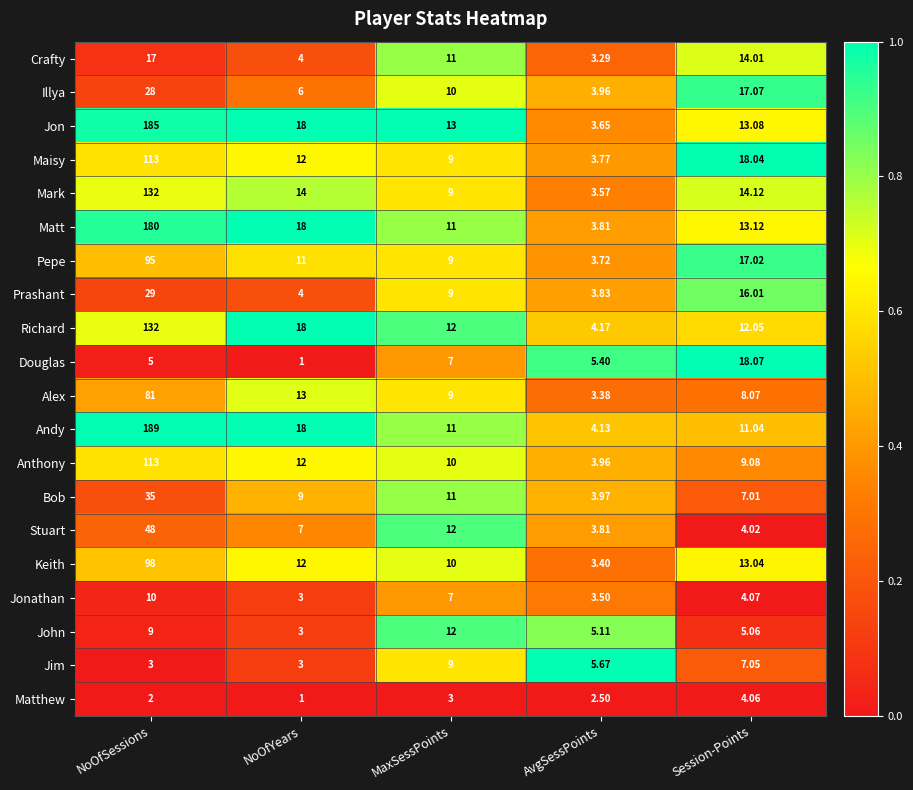

At which category does the chart reach its peak across all series?

NoOfSessions